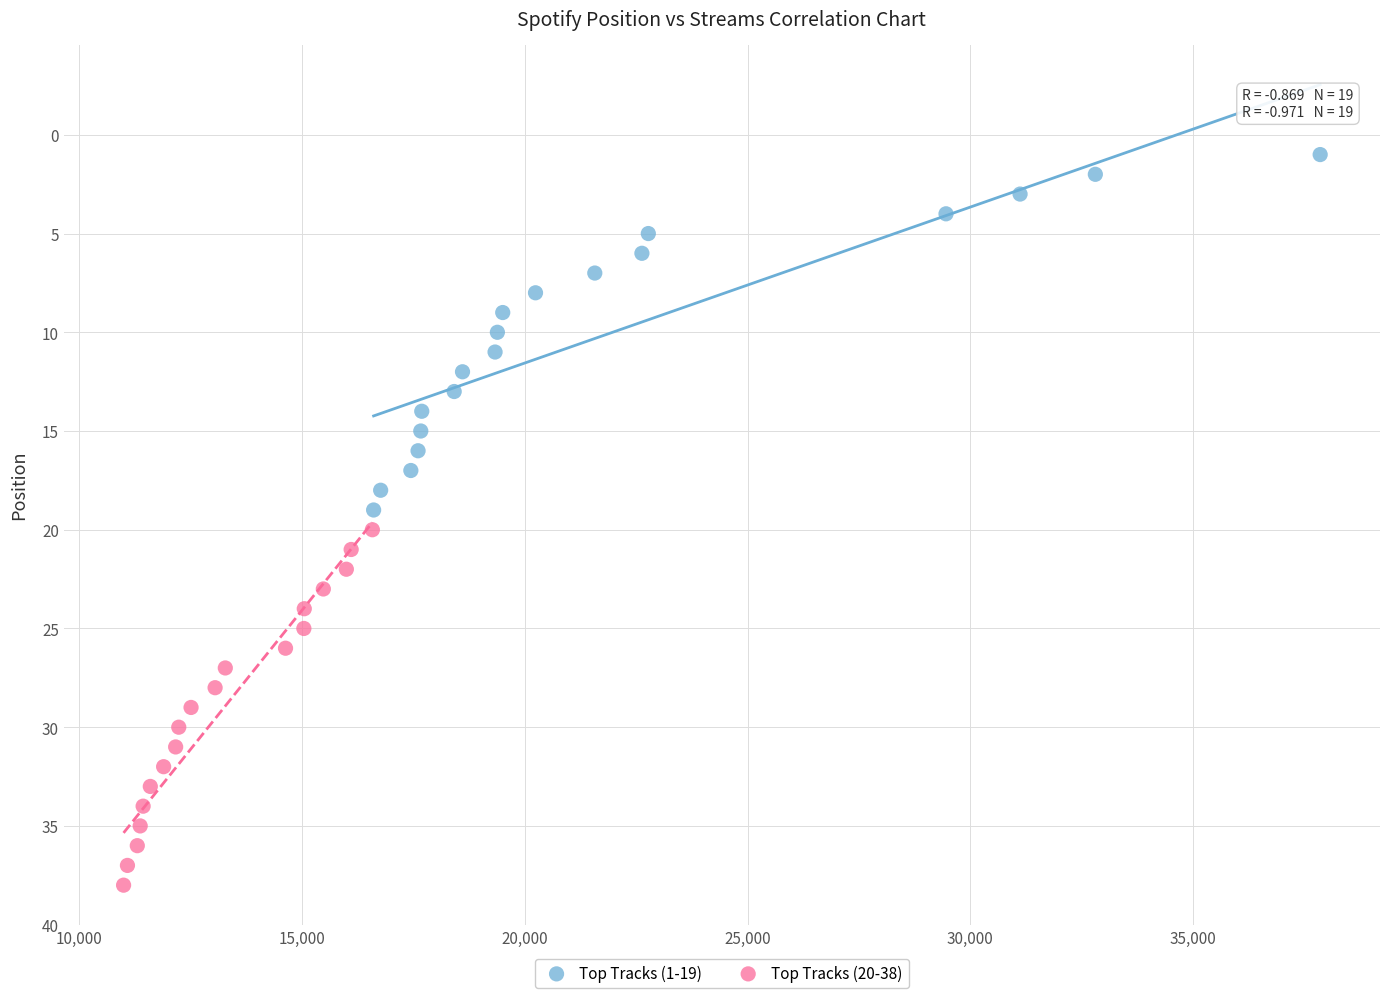

Which series contains the lowest Y value?

Top Tracks (1-19)